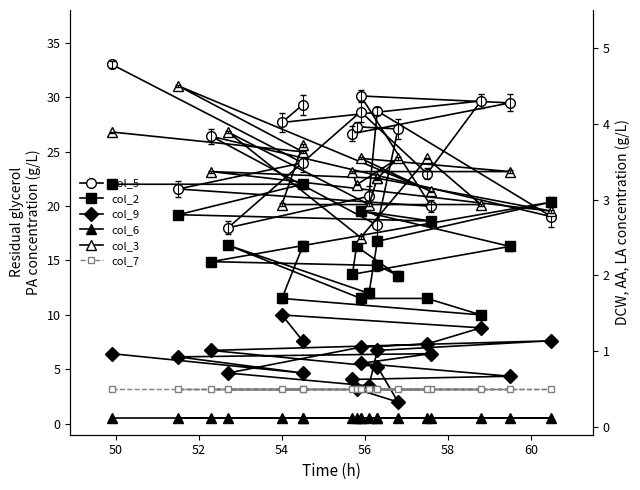

Rank the series by their maximum value, from lowest to highest.

col_6, col_7, col_3, col_9, col_2, col_5